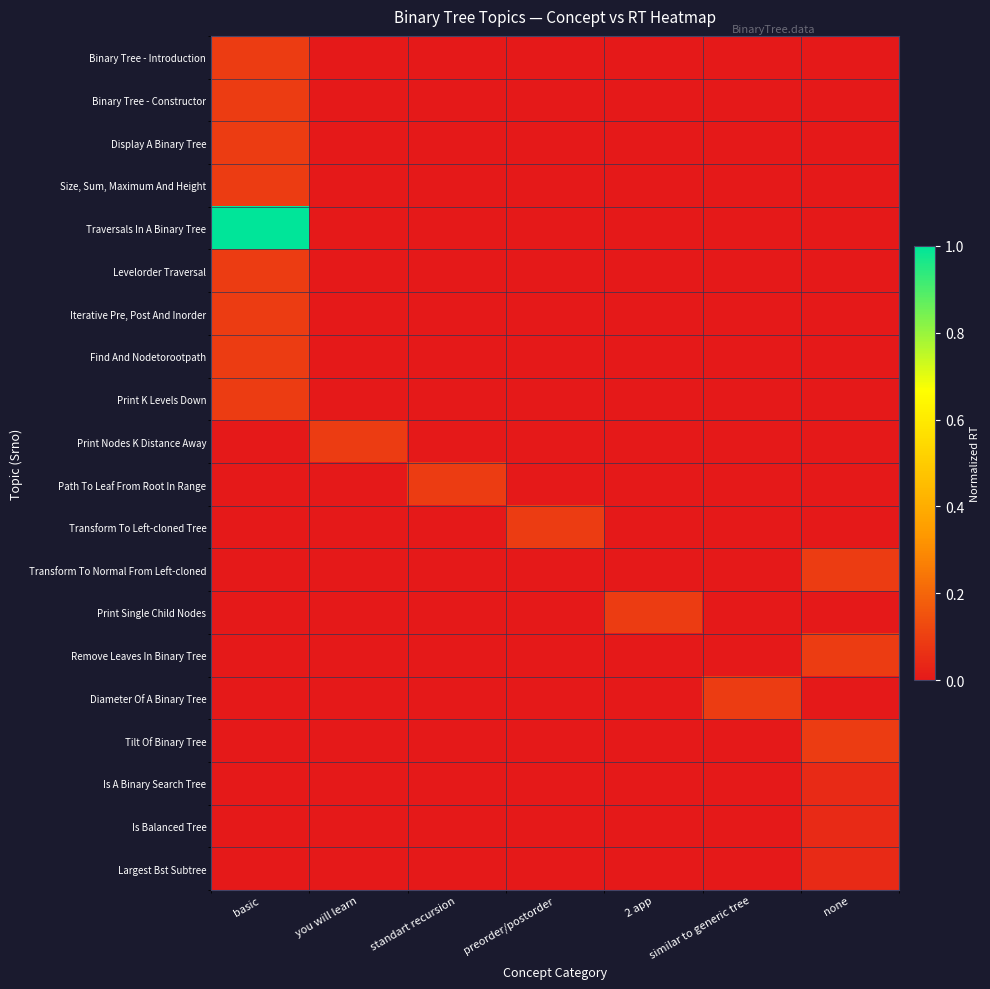

Which series has the largest range (max minus min)?

Traversals In A Binary Tree